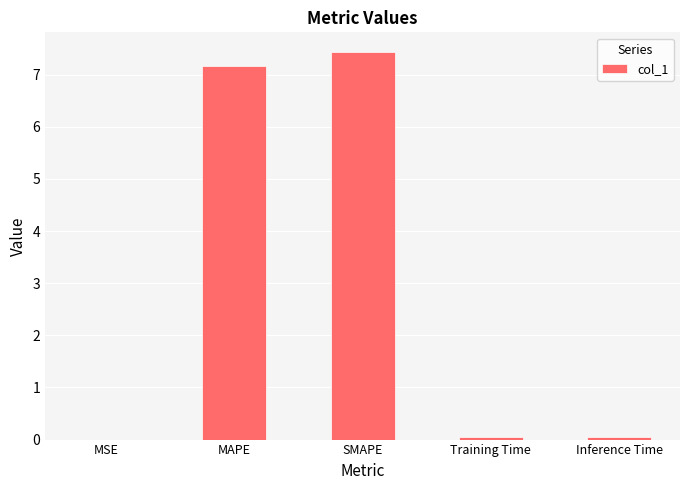

What is the sum of all values?

14.7